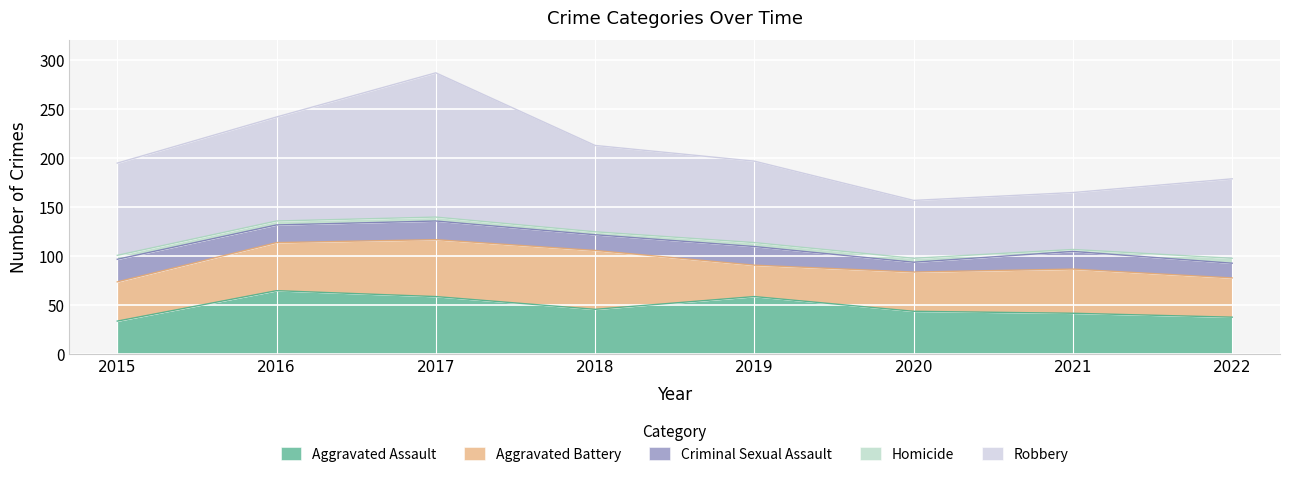

True or false: Homicide has more than 0 interior local peaks.

False